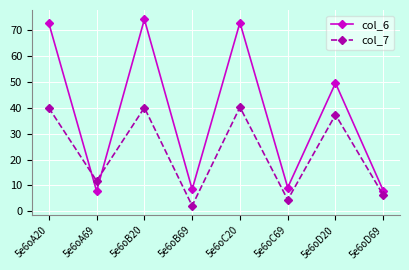

How many lines are shown in the chart?

2